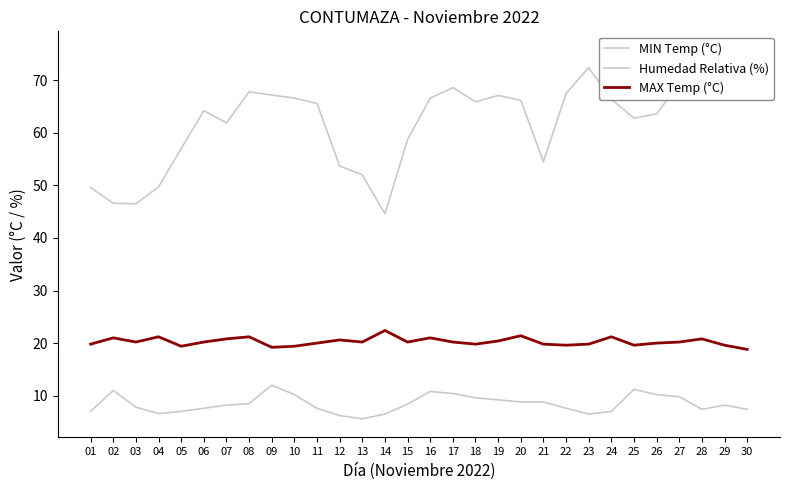

Rank the series by their maximum value, from highest to lowest.

Humedad Relativa (%), MAX Temp (°C), MIN Temp (°C)